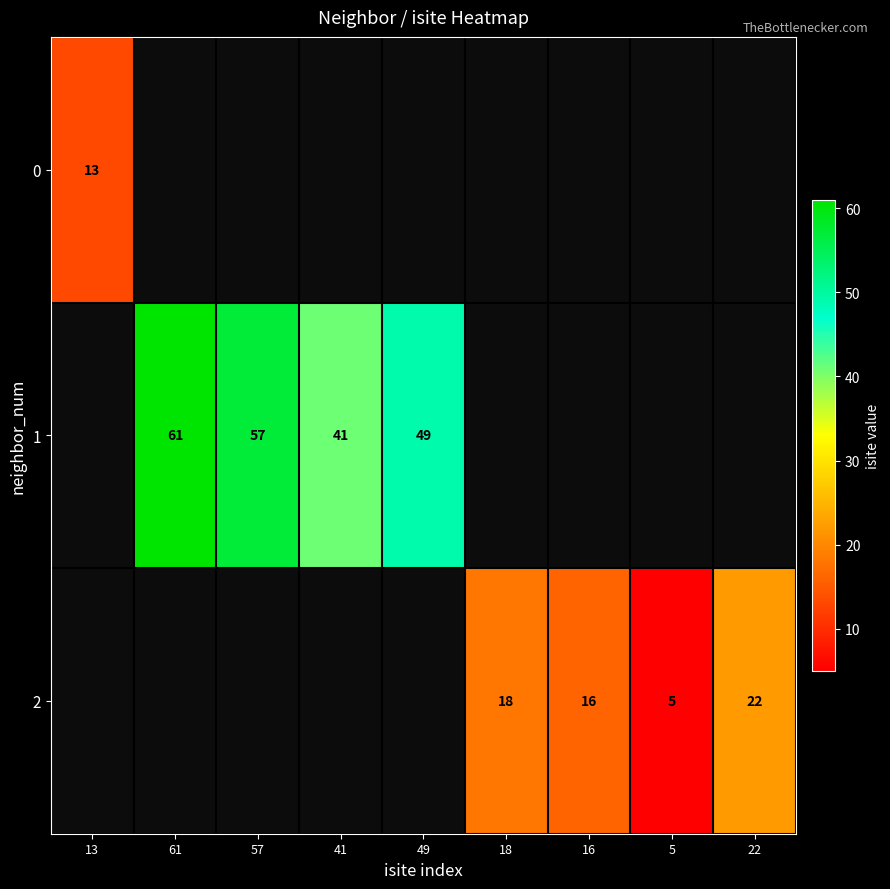

Is it true that 1 equals 76 at 49?

False